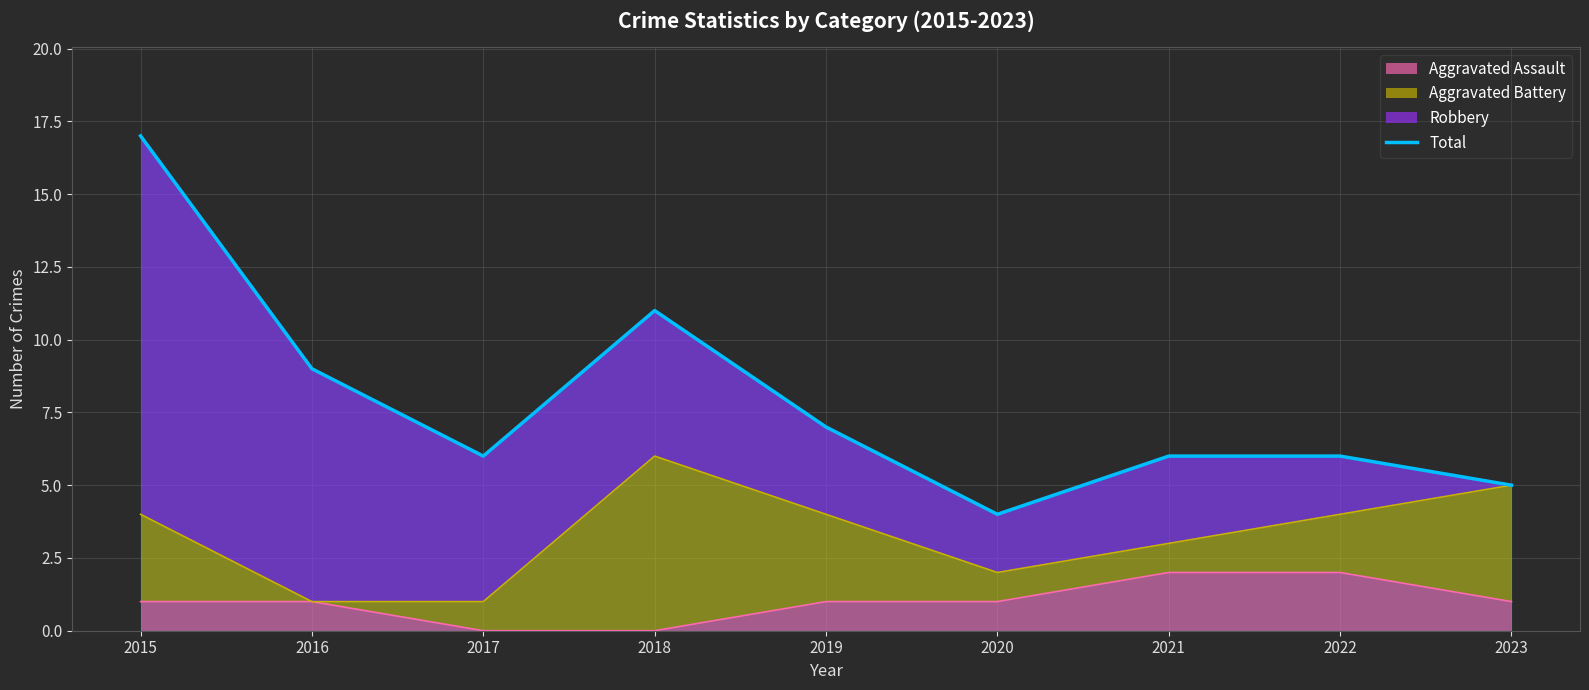

The value of Aggravated Assault at 2020 is 2. True or false?

False